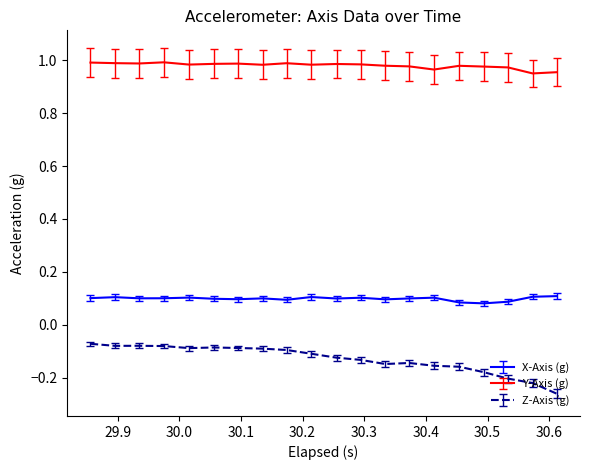

Which series has the largest total across all categories?

Y-Axis (g)